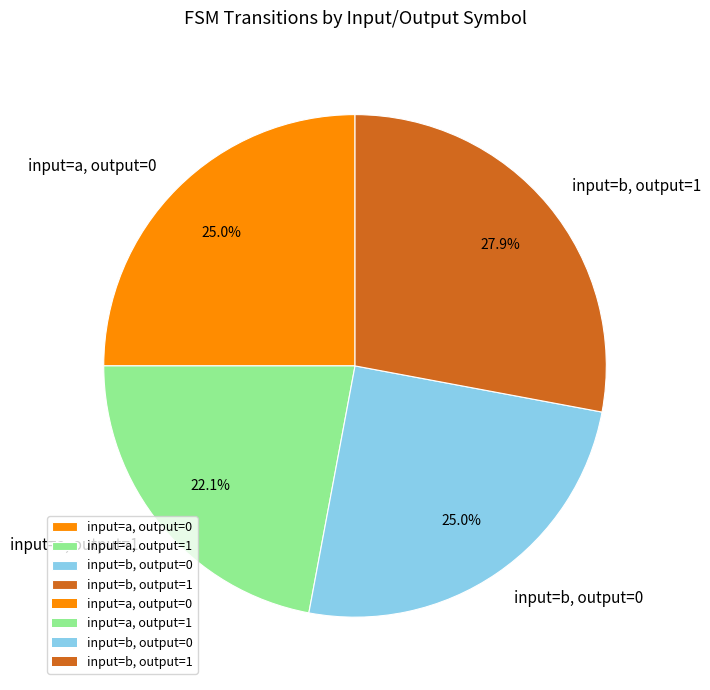

Count the number of slices in the pie.

4